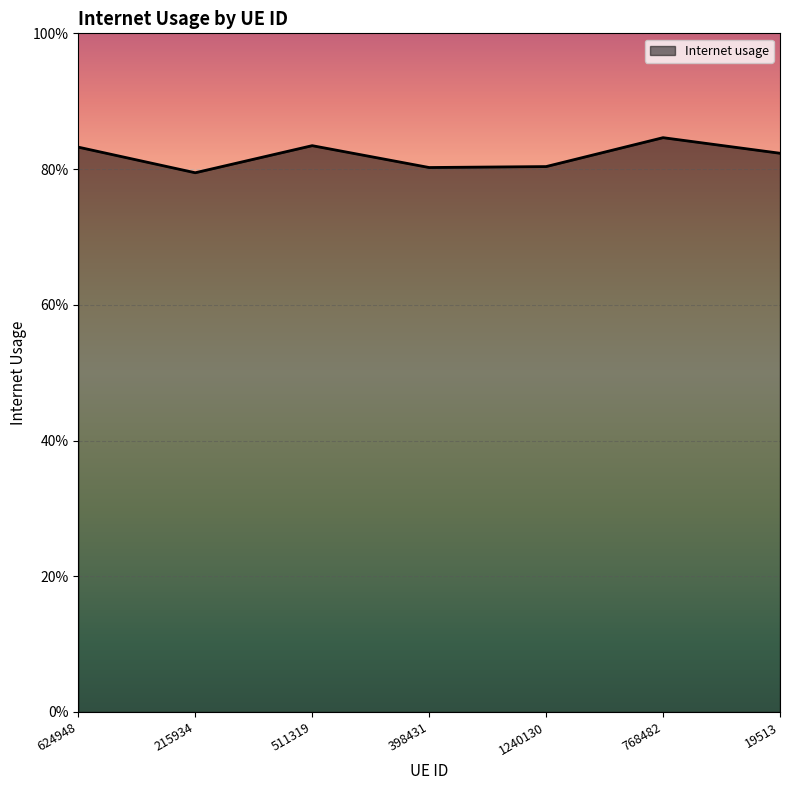

Is this an area chart (filled region under the line)?

Yes